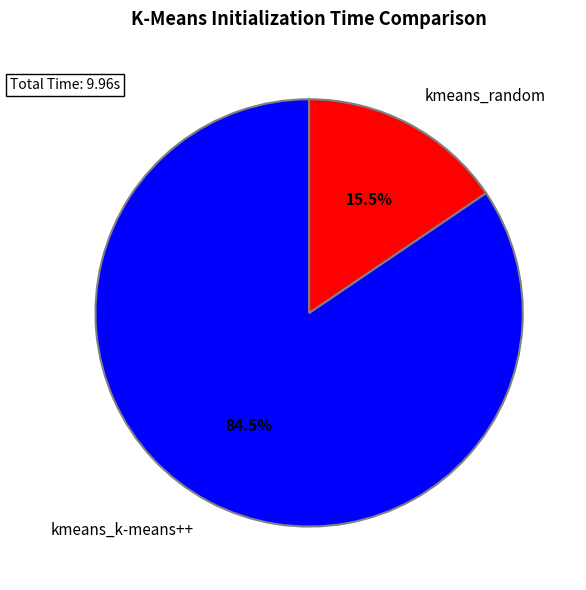

Which has a higher value, kmeans_k-means++ or kmeans_random?

kmeans_k-means++